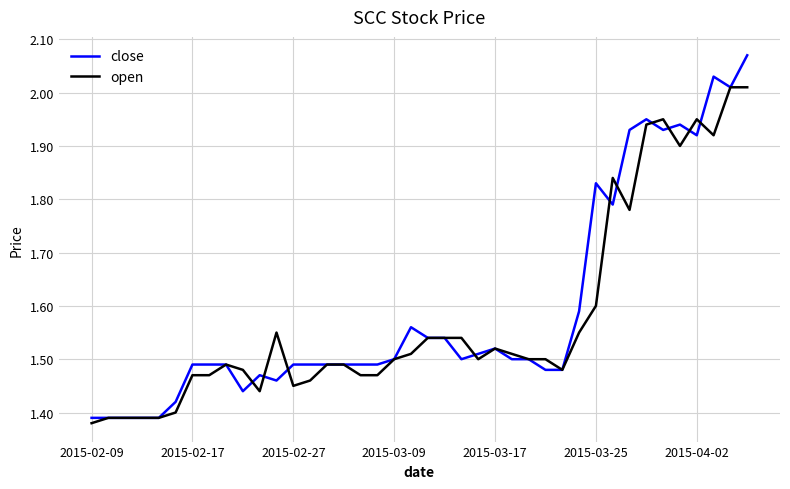

Which series has the widest spread of values?

close